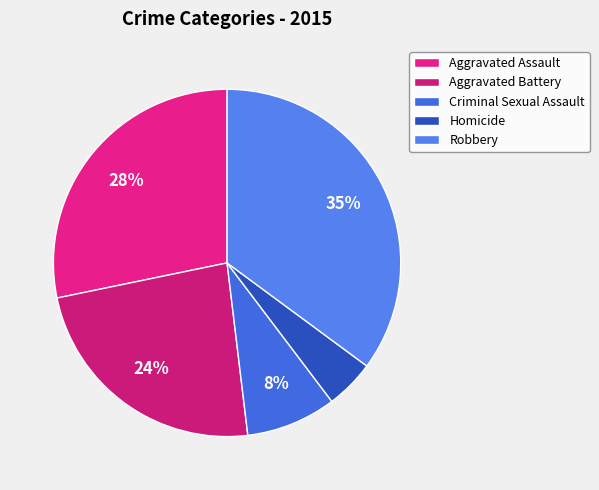

What percentage do Aggravated Assault and Homicide together represent?

32.8%